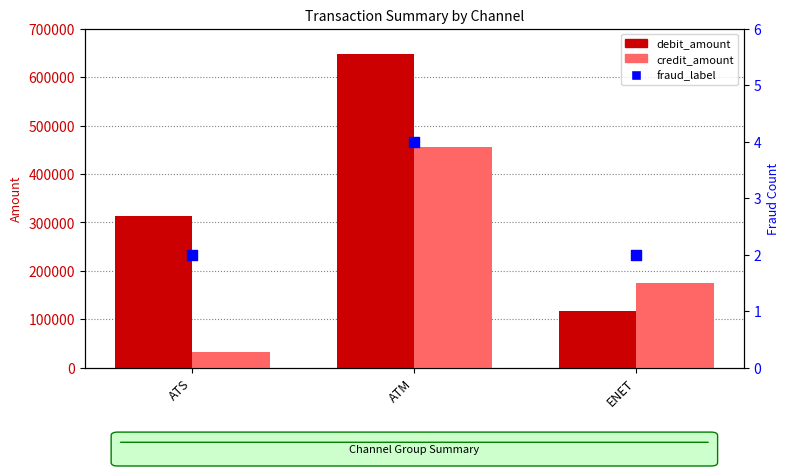

Is the value of fraud_label at ATS greater than the value of credit_amount at ENET?

No